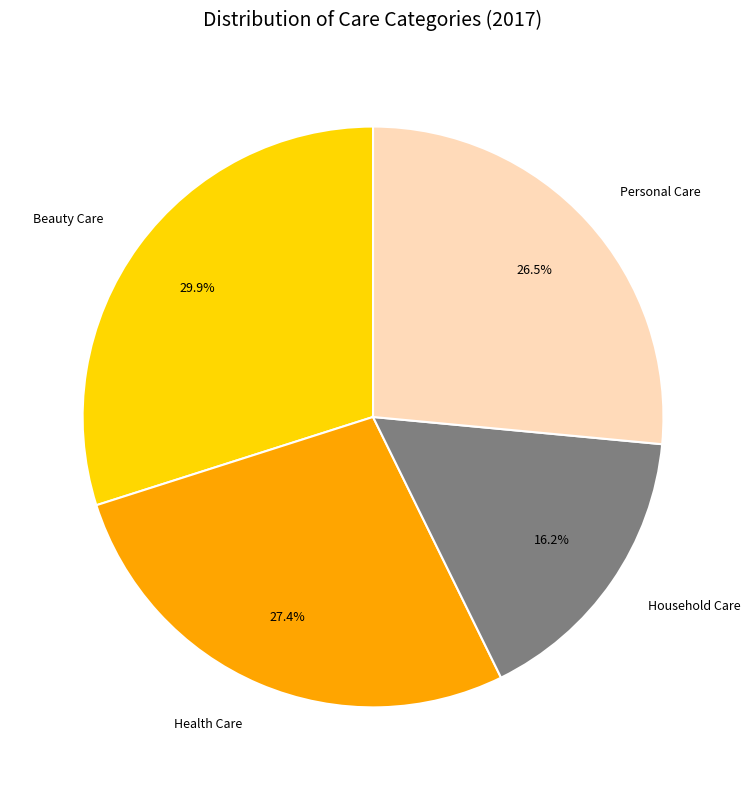

Which category has the smallest portion of the pie?

Household Care